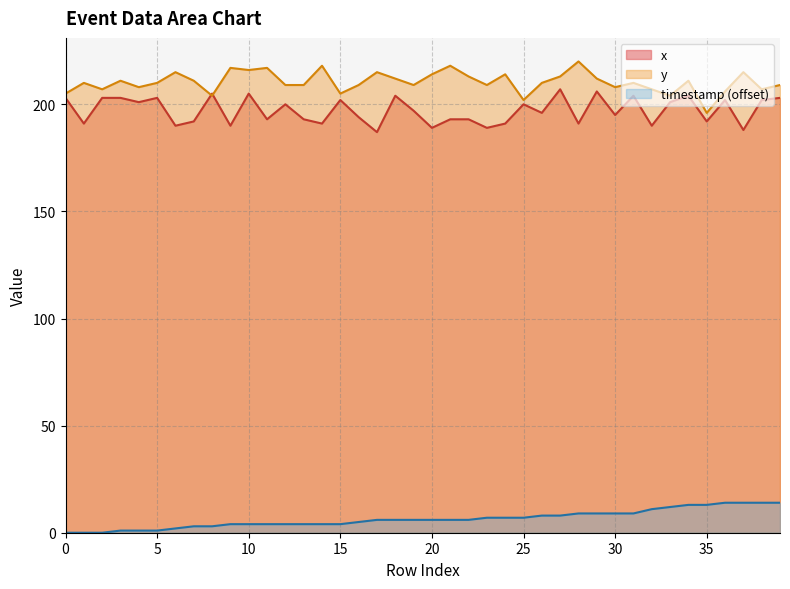

How many interior local valleys does the y series have?

12